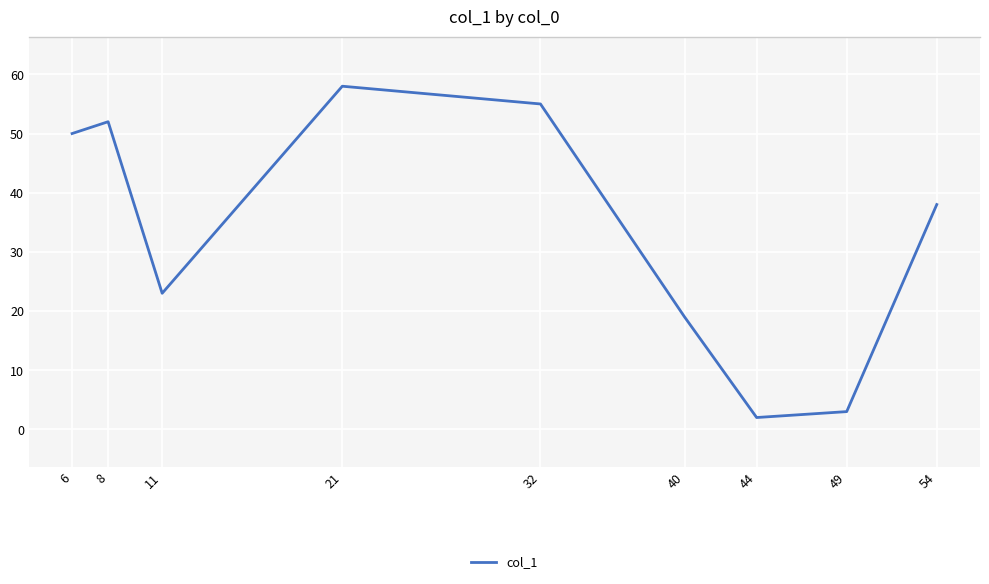

True or false: the data shows 20 at 54.

False